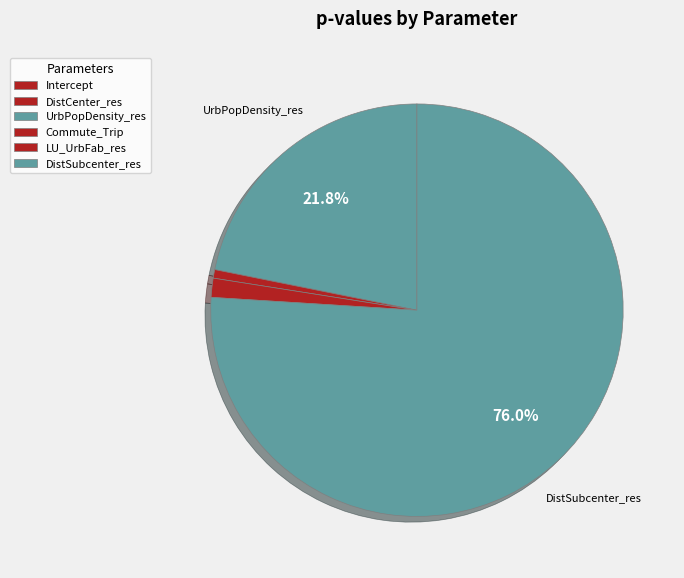

What is the total percentage of DistSubcenter_res and DistCenter_res?

76.0%